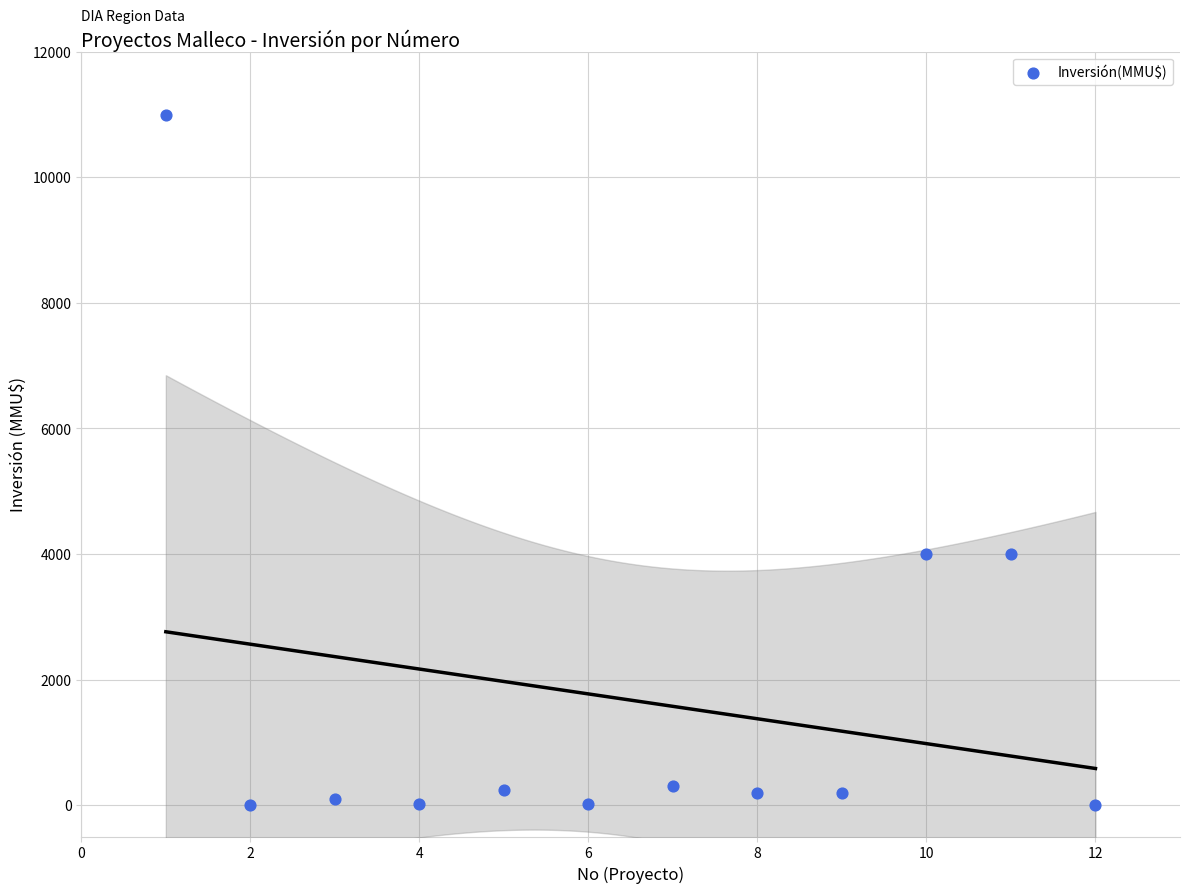

What is the average Y value?

1672